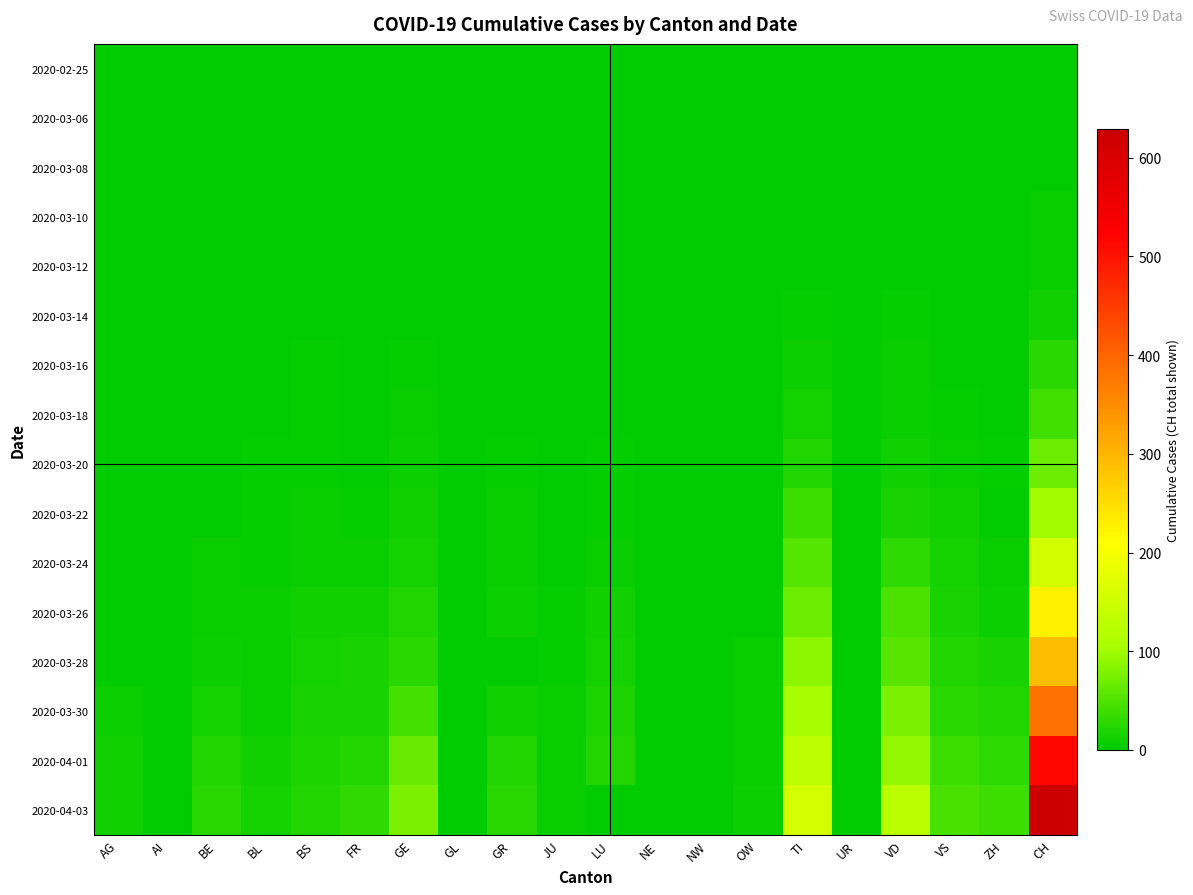

Which category has the highest value across all series?

CH